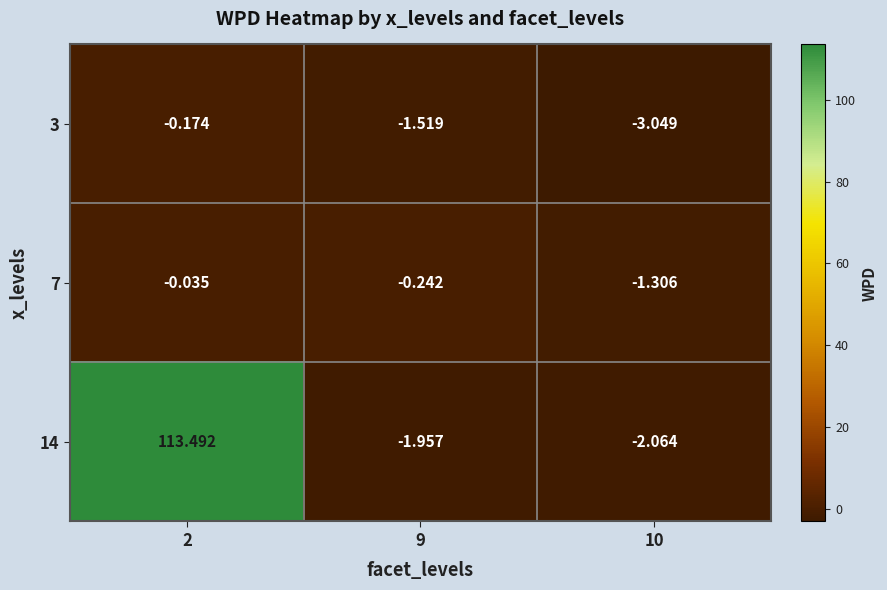

Is the value of 3 at 9 greater than the value of 7 at 9?

No